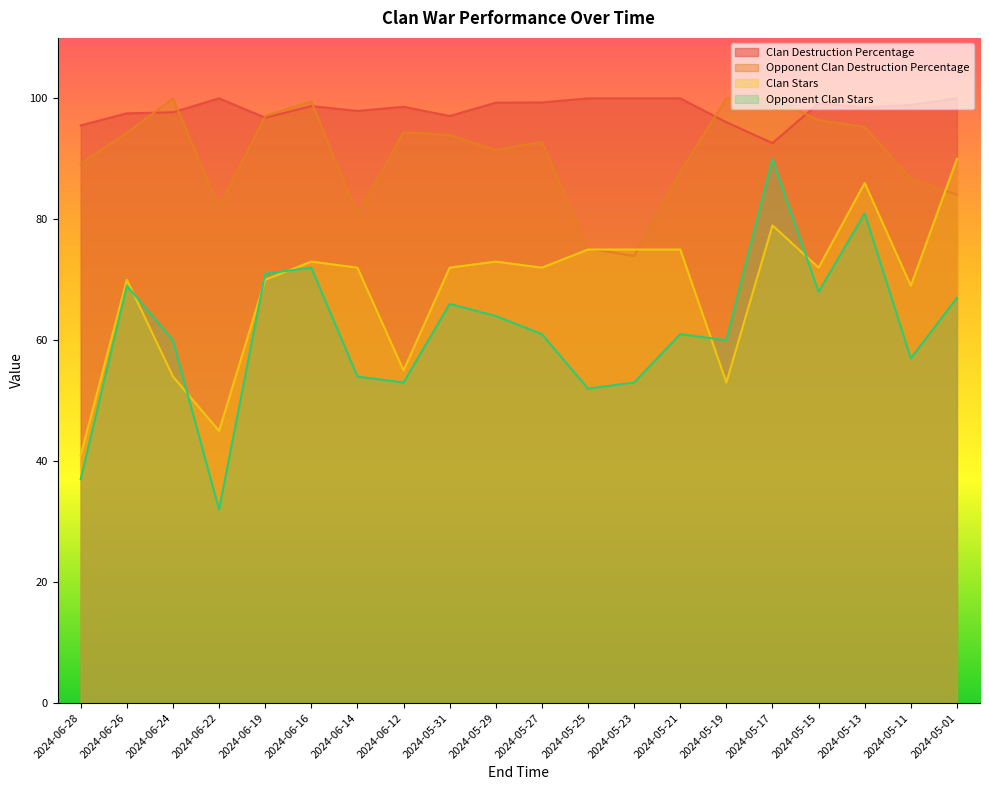

At how many categories does at least one series exceed 56?

20